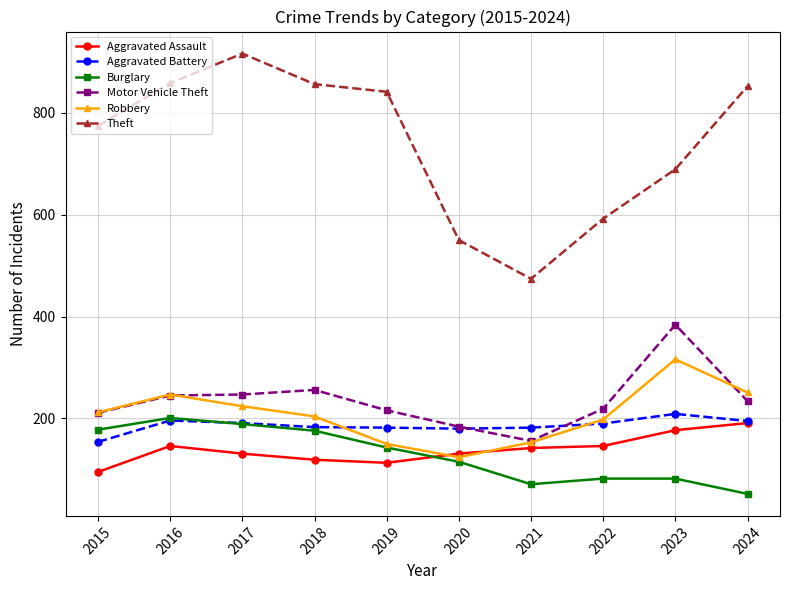

True or false: Theft and Aggravated Battery cross at least once.

False